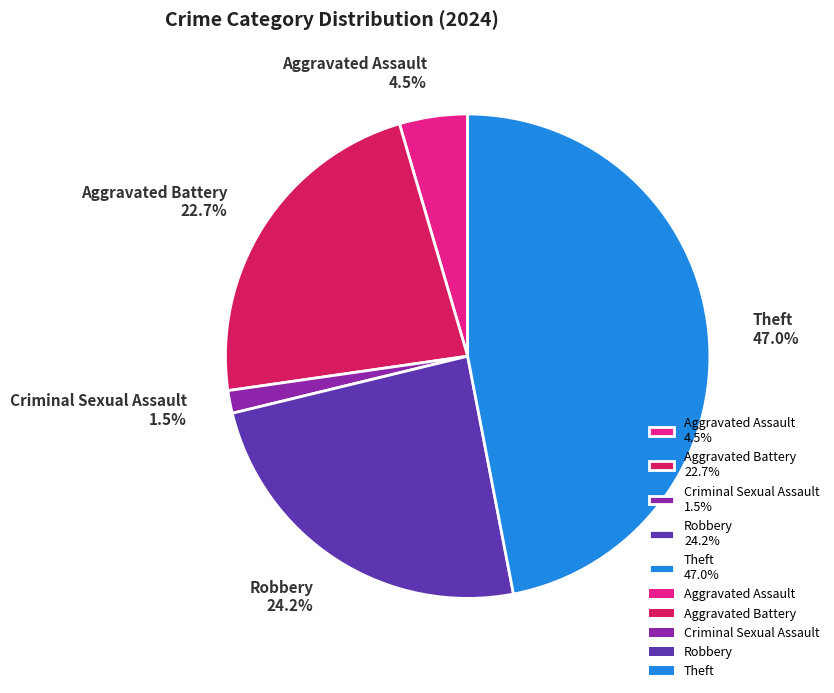

What percentage is NOT represented by Robbery 24.2%?

75.8%